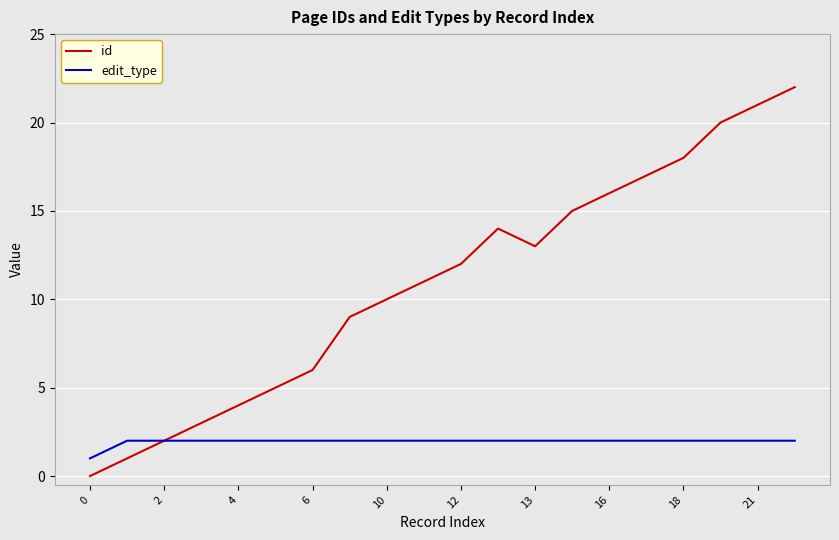

Is this an area chart (filled region under the line)?

No